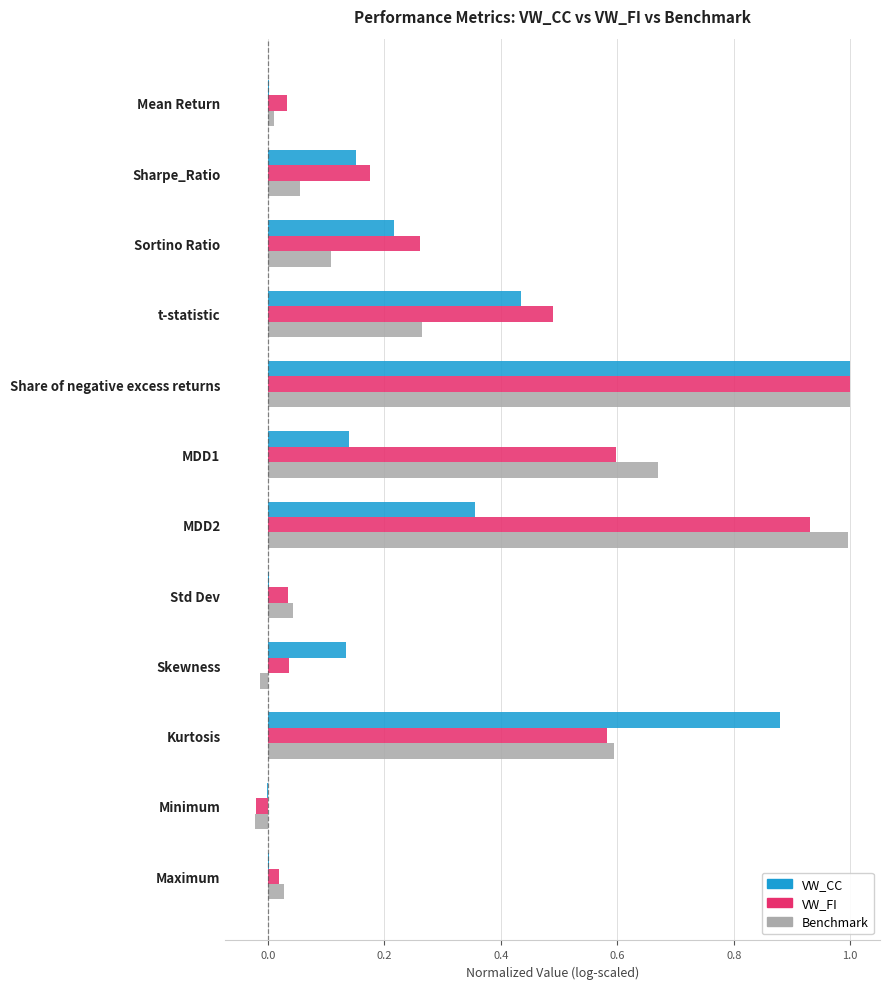

What value does the VW_FI series have at t-statistic?

0.5